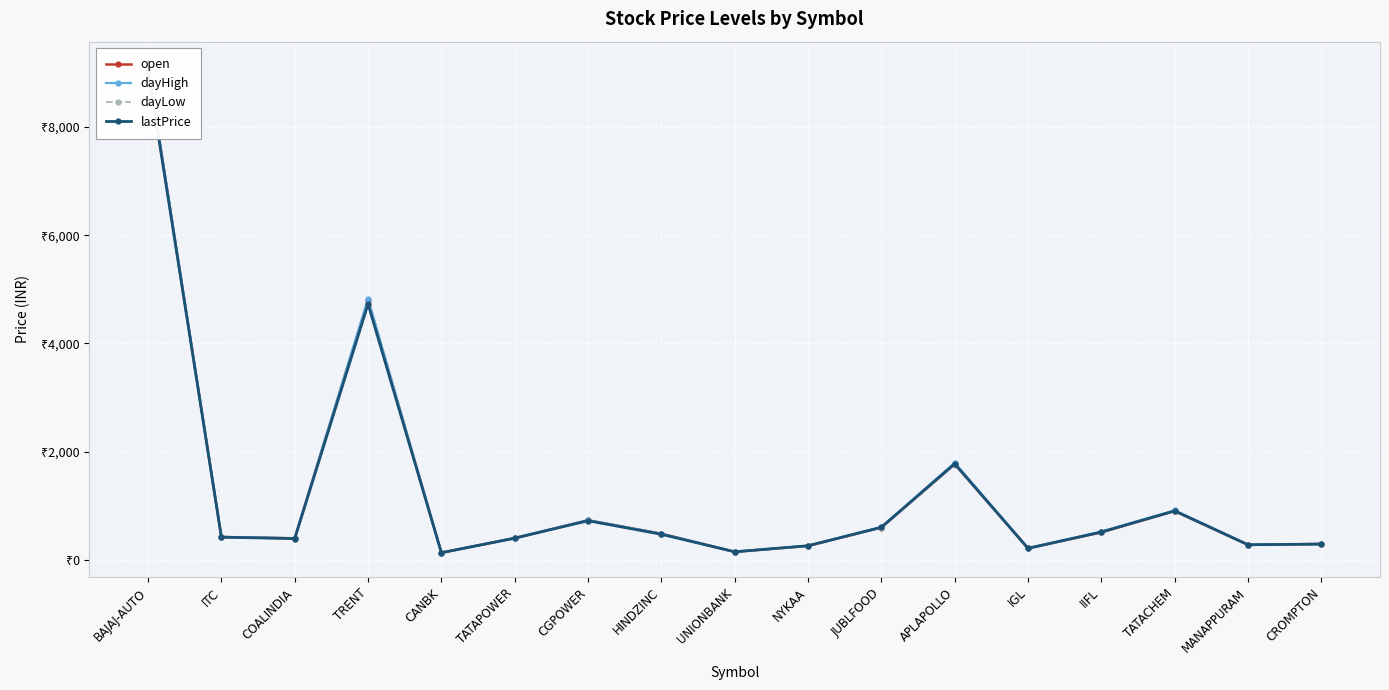

What is the difference between the second highest and minimum values in the lastPrice series?

4602.9